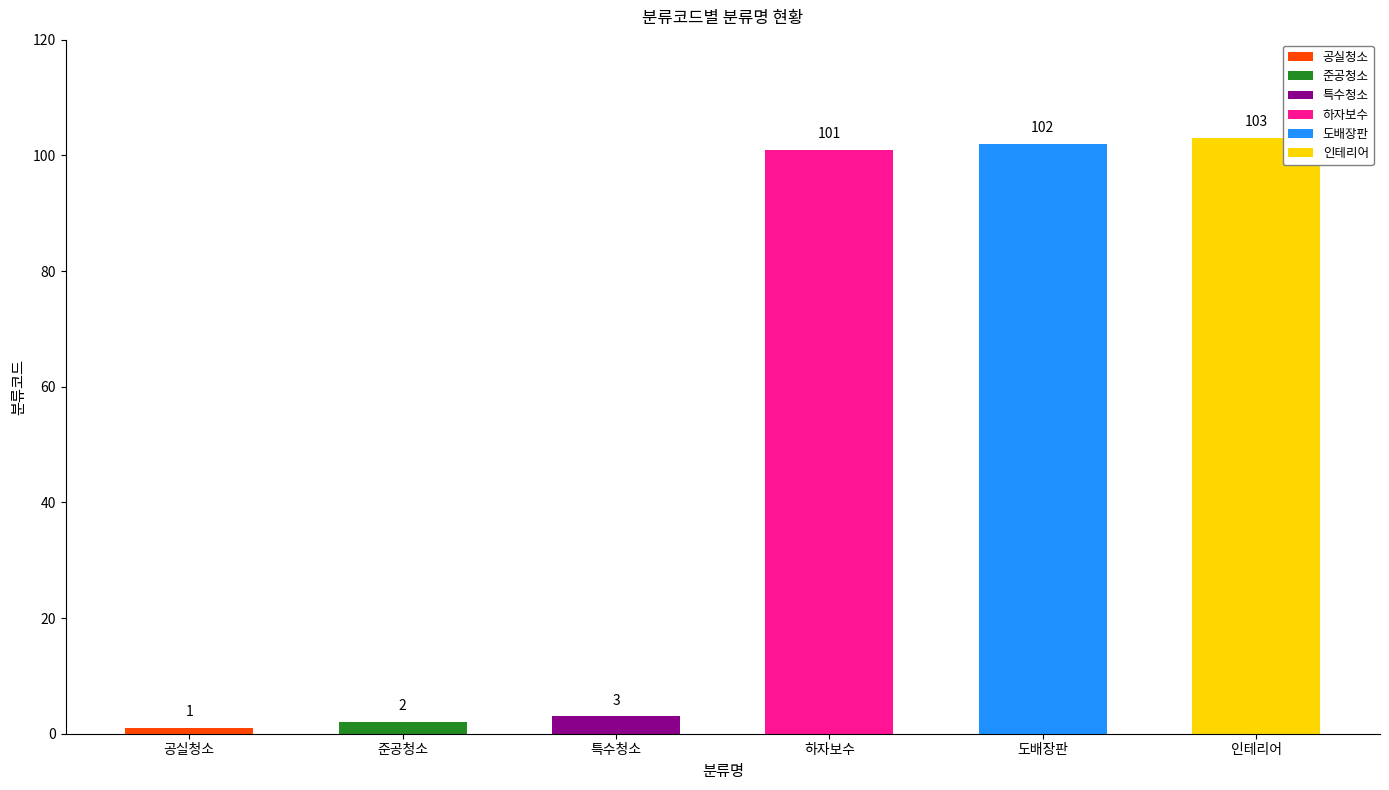

Reading left to right, what are all the values shown in this chart?

1	2	3	101	102	103